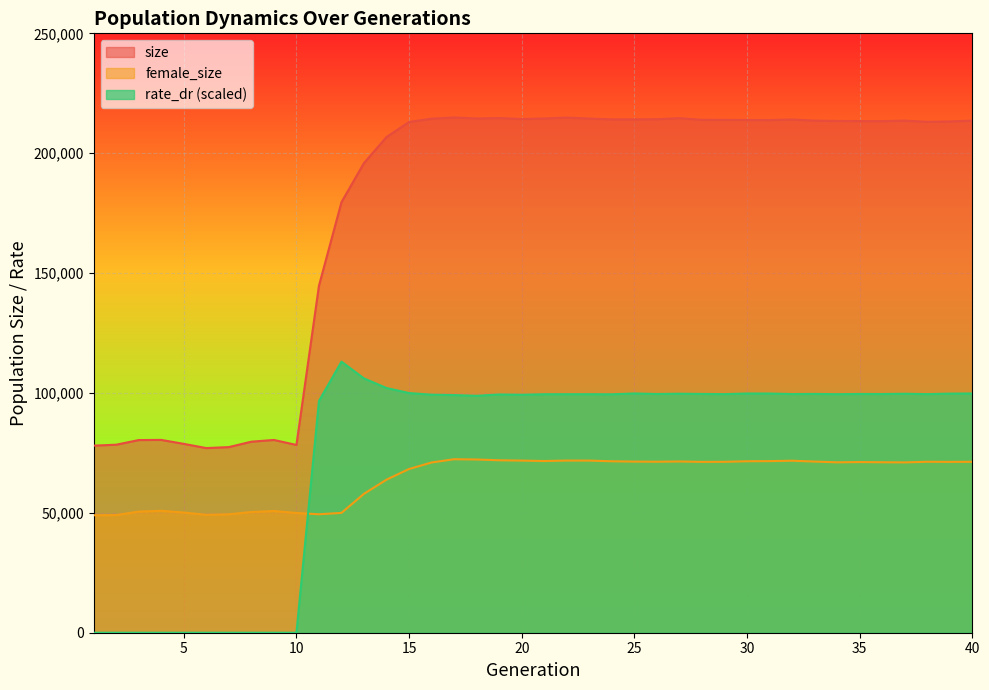

True or false: female_size has more than 1 points higher than both neighbors.

True